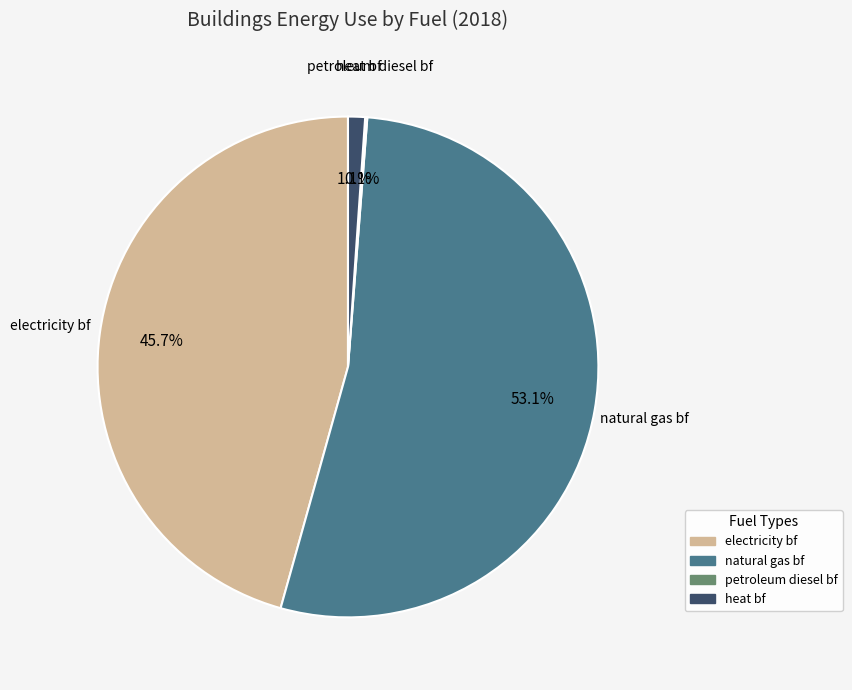

How much of the chart is everything except heat bf?

98.9%